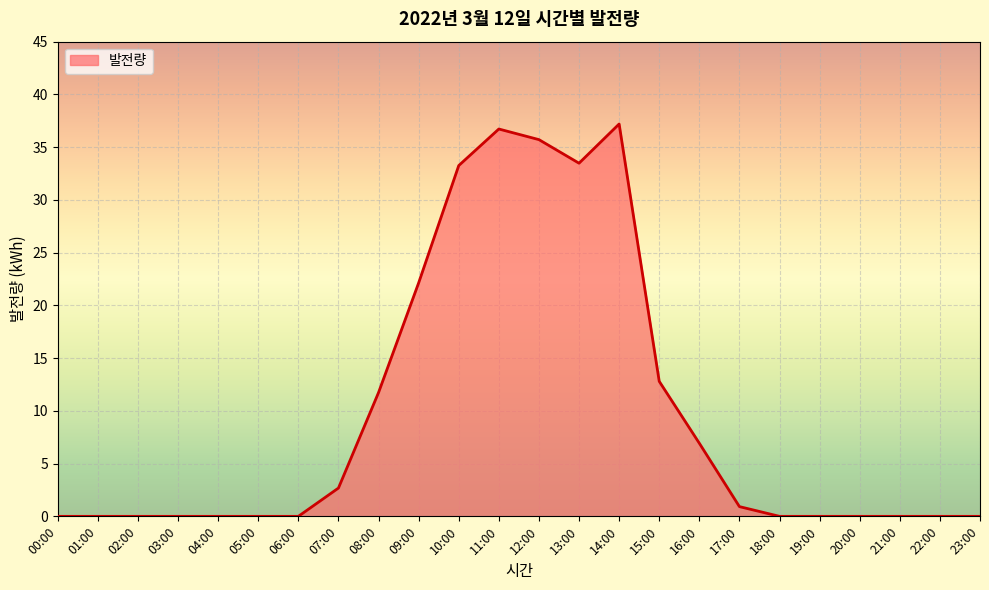

Between 08:00 and 11:00, which is larger?

11:00